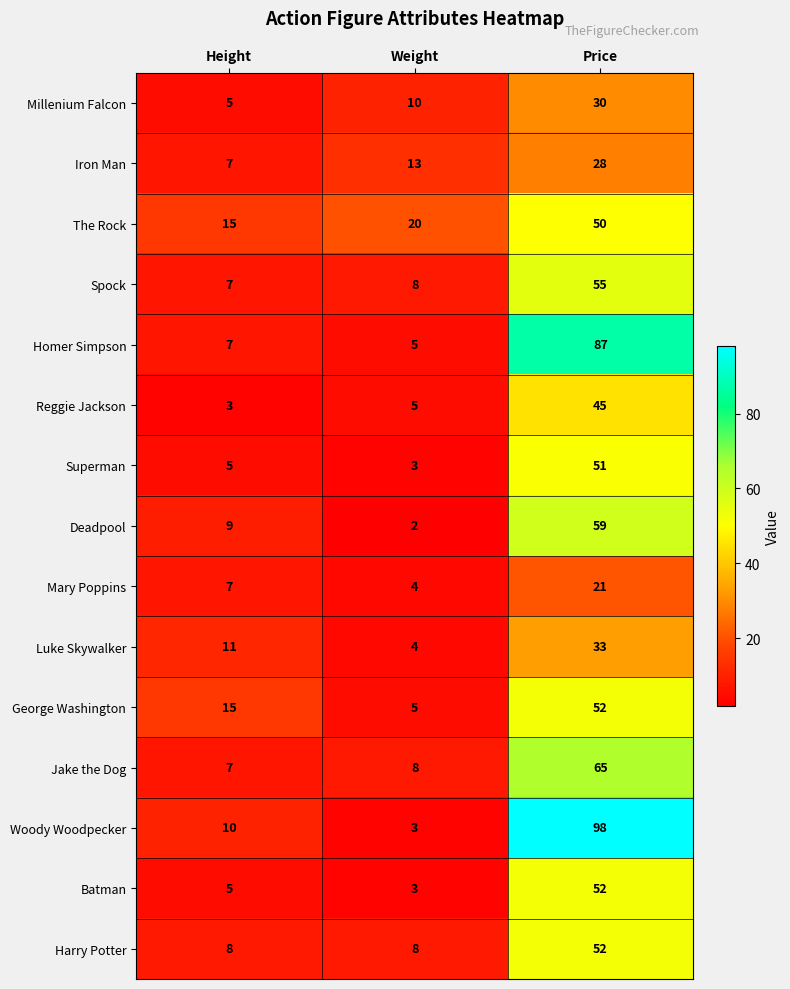

What is the spread (max minus min) of values at Weight?

18